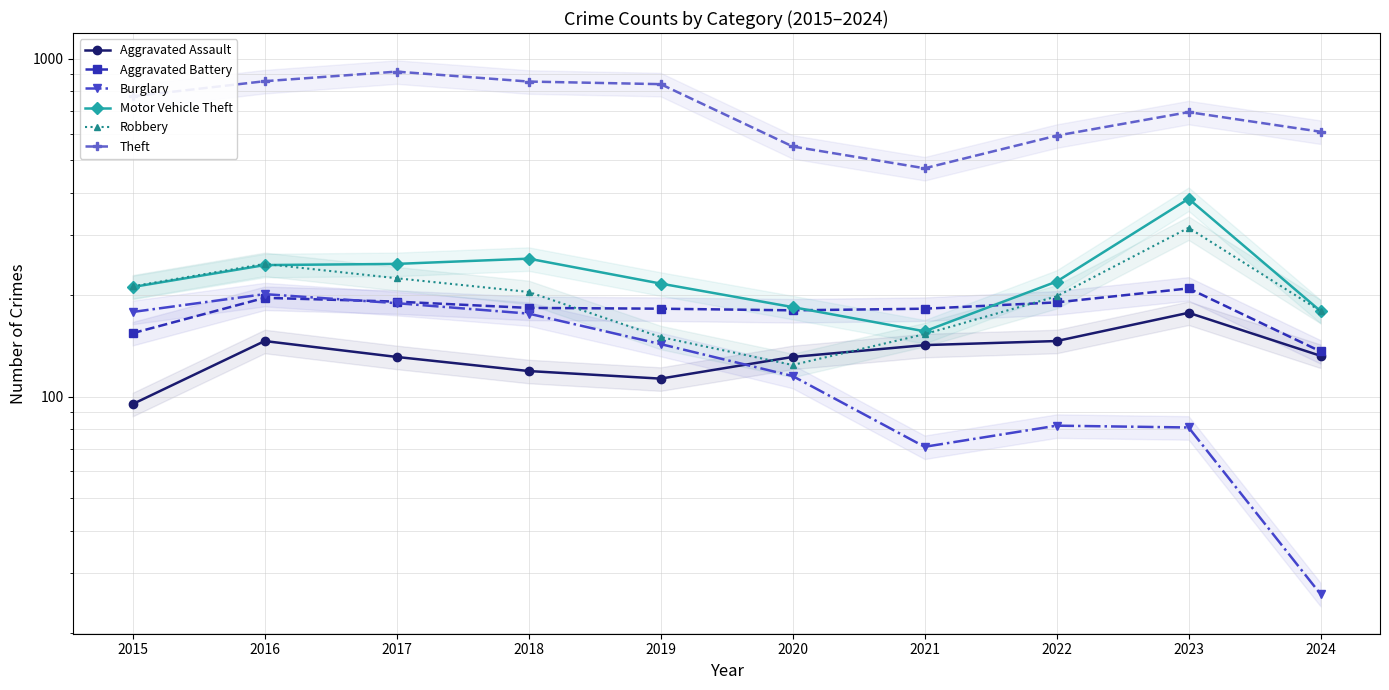

Read the Robbery value at 2019, to the nearest 5.

150